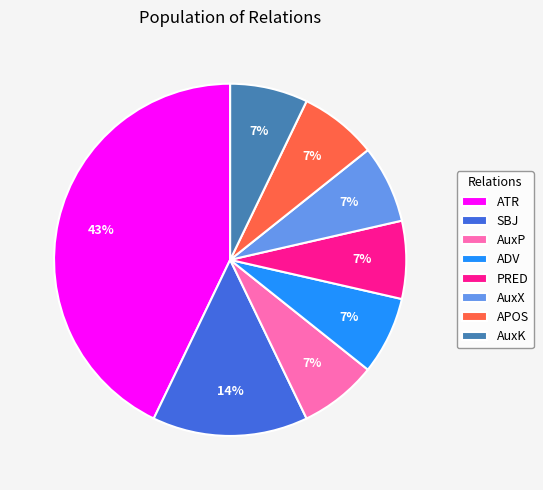

Does ADV account for over 50% of the chart?

No